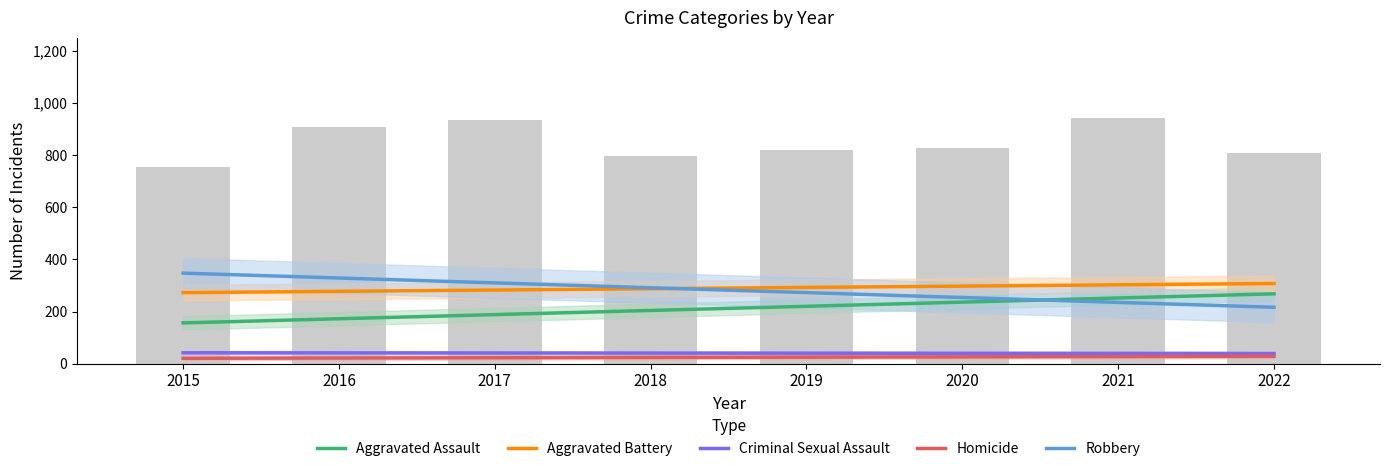

How many series are shown in this chart?

5